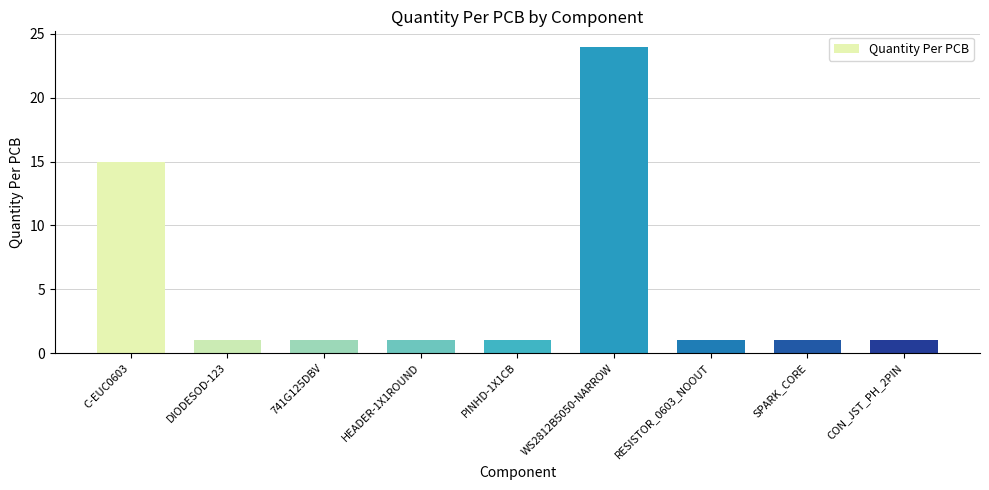

Reading left to right, what are all the values shown in this chart?

15	1	1	1	1	24	1	1	1